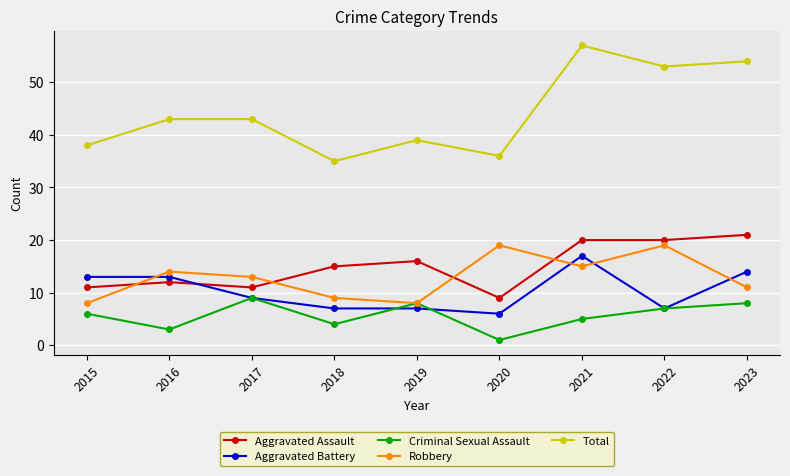

How many lines are shown in the chart?

5